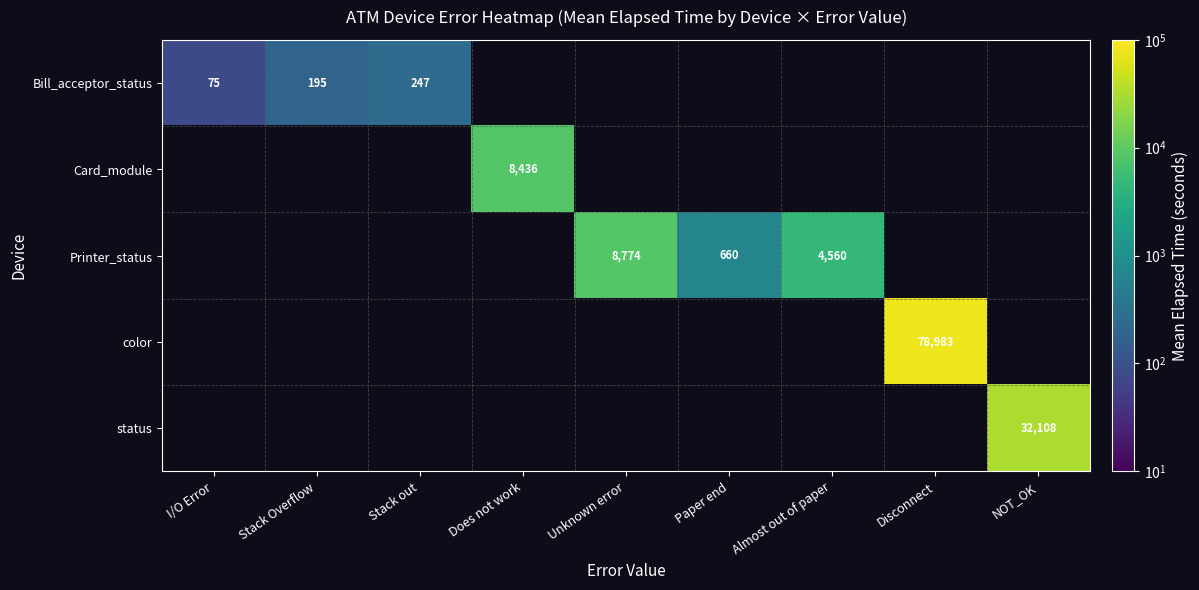

The value of Printer_status at Unknown error is 8774.0. True or false?

True